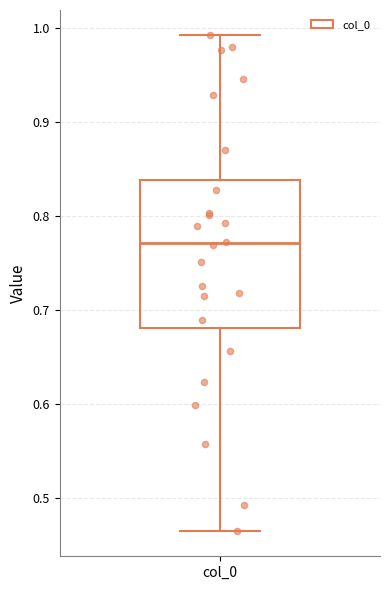

Read this box plot against the y-axis: the position of the median line, the range covered by the box, and the ends of both whiskers. The values are not printed on the chart, so give them approximately, as read against the axis.

median 0.77, box 0.68 to 0.84, whiskers 0.46 to 0.99